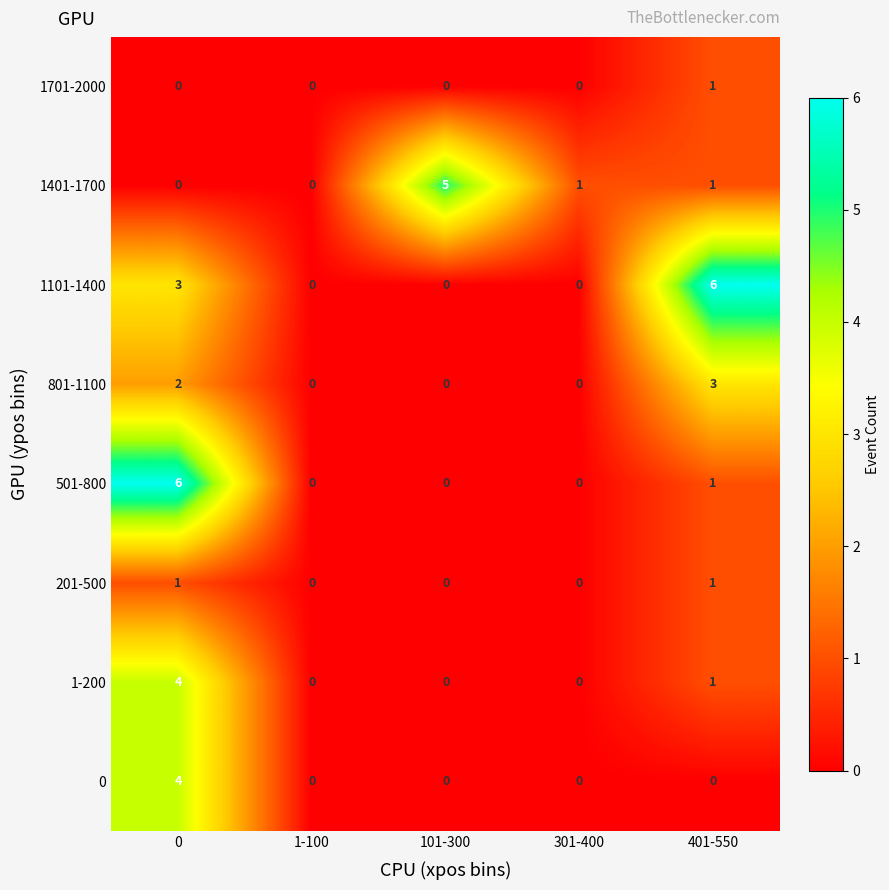

Is it true that 1-200 equals 7 at 0?

False